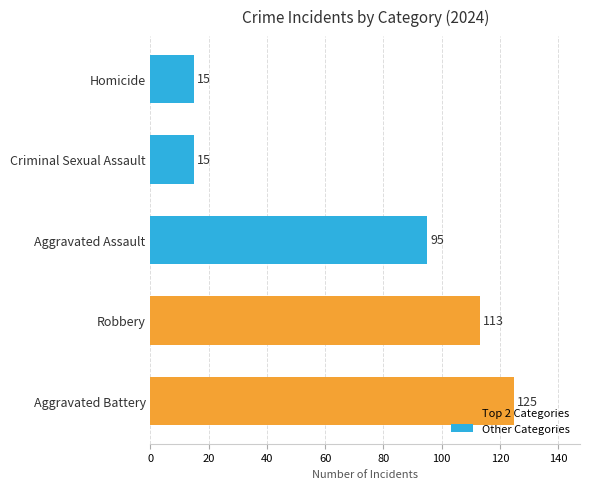

What is the difference between the values at Criminal Sexual Assault and Aggravated Assault?

80